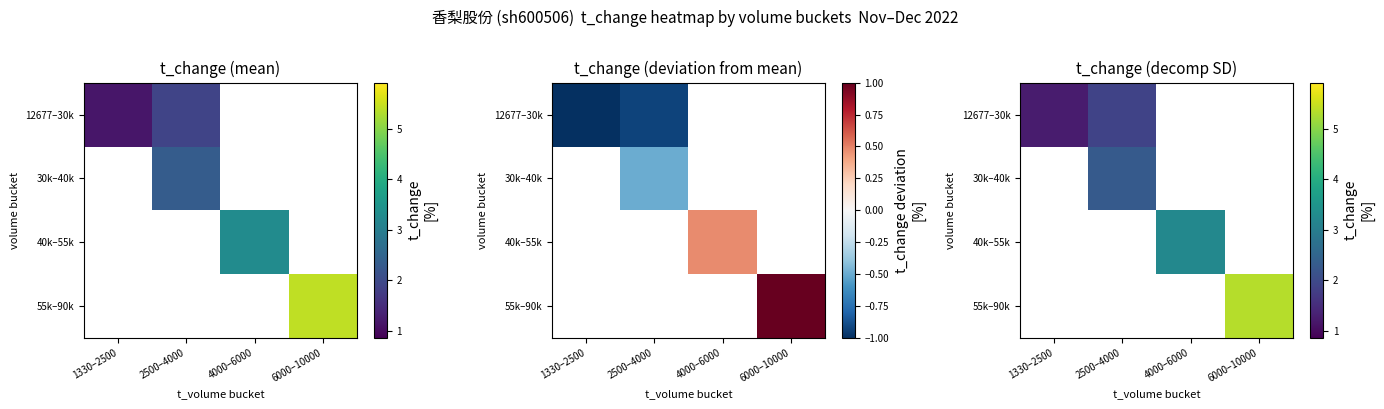

How many categories are shown in the chart?

4